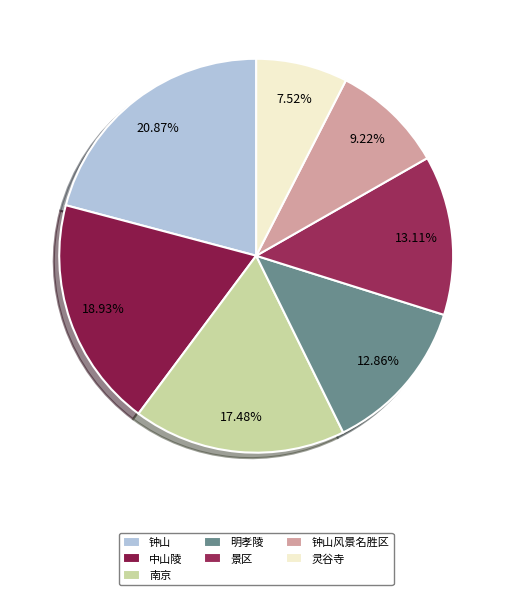

To the nearest percent, what is the combined percentage of 景区 and 南京?

31%